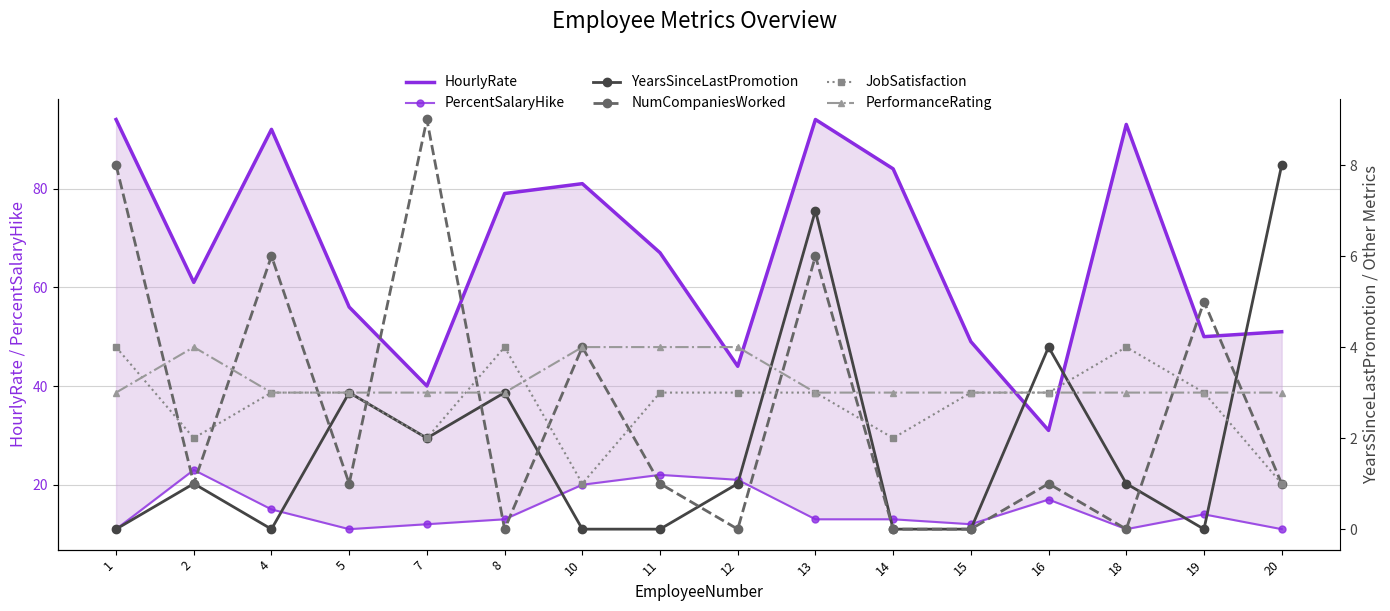

Reading left to right, extract all data points from this chart.

HourlyRate: 94	61	92	56	40	79	81	67	44	94	84	49	31	93	50	51
PercentSalaryHike: 11	23	15	11	12	13	20	22	21	13	13	12	17	11	14	11
YearsSinceLastPromotion: 0	1	0	3	2	3	0	0	1	7	0	0	4	1	0	8
NumCompaniesWorked: 8	1	6	1	9	0	4	1	0	6	0	0	1	0	5	1
JobSatisfaction: 4	2	3	3	2	4	1	3	3	3	2	3	3	4	3	1
PerformanceRating: 3	4	3	3	3	3	4	4	4	3	3	3	3	3	3	3